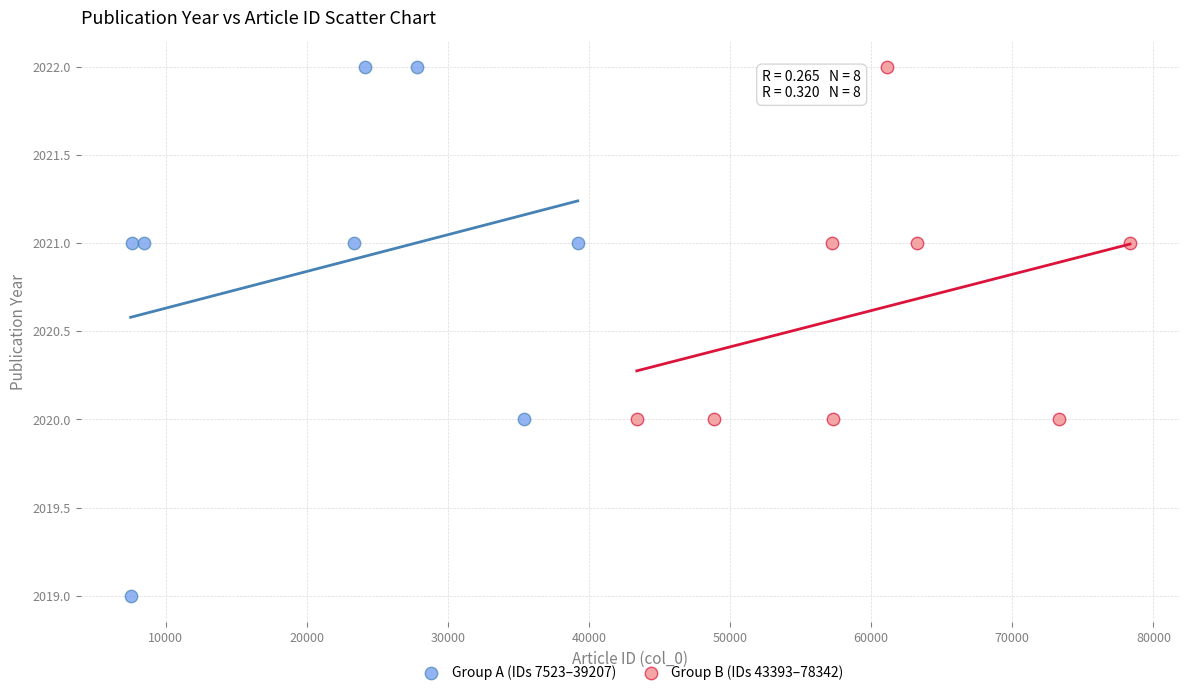

Which series has the largest Y range (max minus min)?

Group A (IDs 7523–39207)